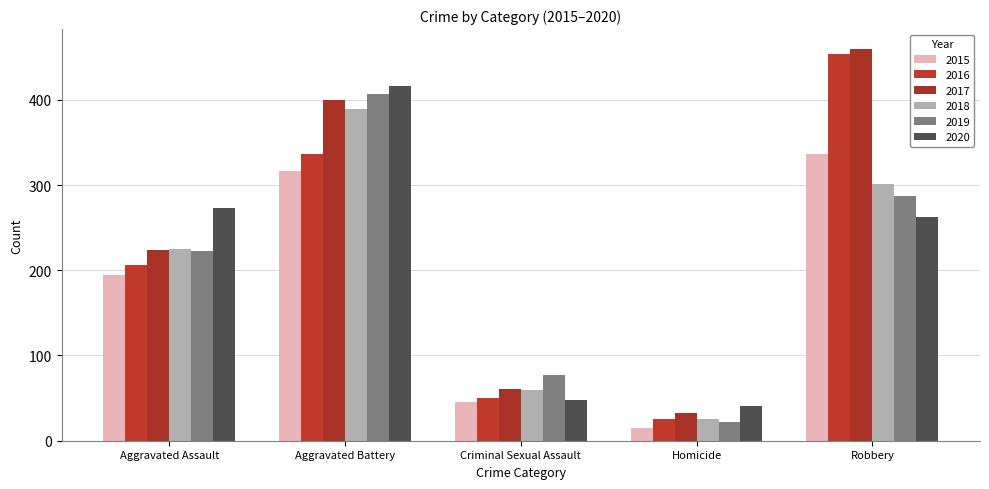

At which category is the sum across all series the highest?

Aggravated Battery